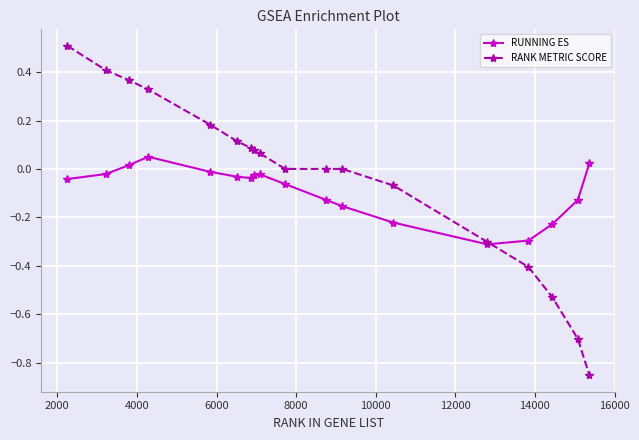

Which series ends up on top after the final intersection of RANK METRIC SCORE and RUNNING ES?

RUNNING ES